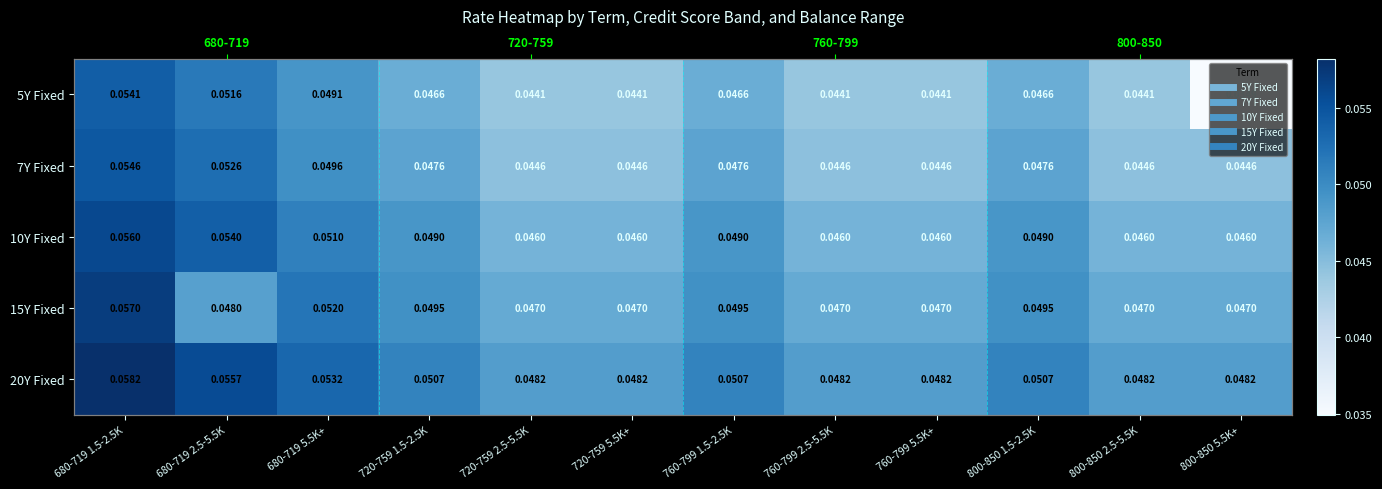

Between 800-850 1.5-2.5K and 720-759 2.5-5.5K, which is larger?

800-850 1.5-2.5K